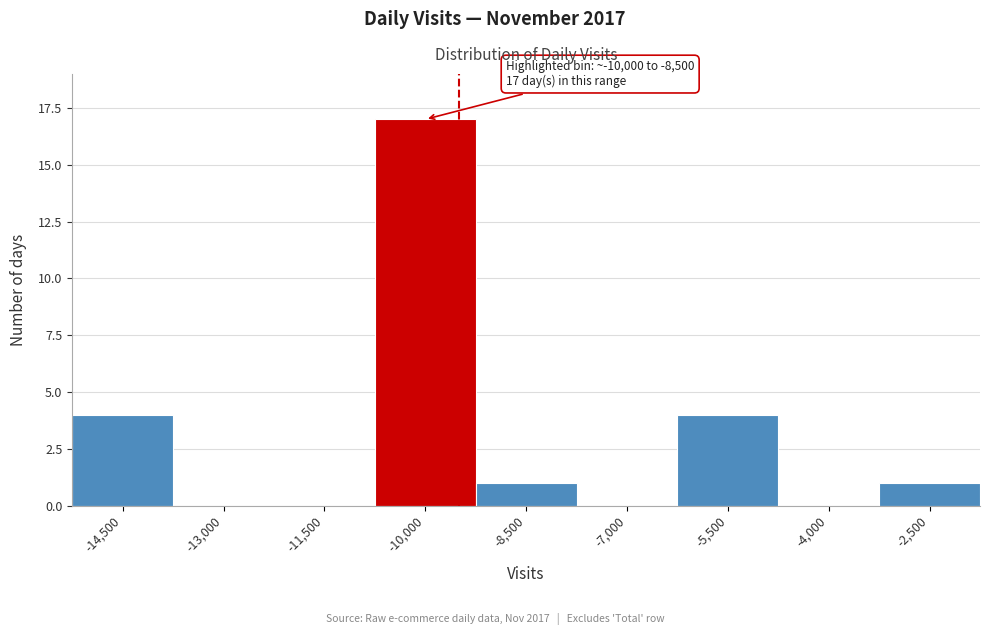

Reading left to right, transcribe all the data shown in this chart.

-14,500=4	-13,000=0	-11,500=0	-10,000=17	-8,500=1	-7,000=0	-5,500=4	-4,000=0	-2,500=1